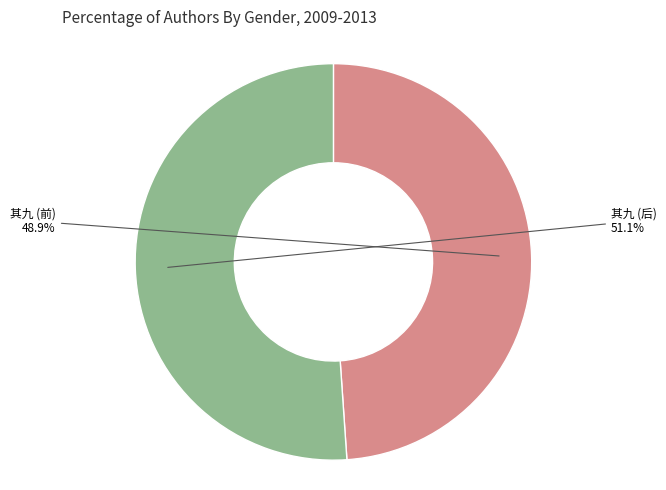

Is there a majority slice in this chart?

Yes